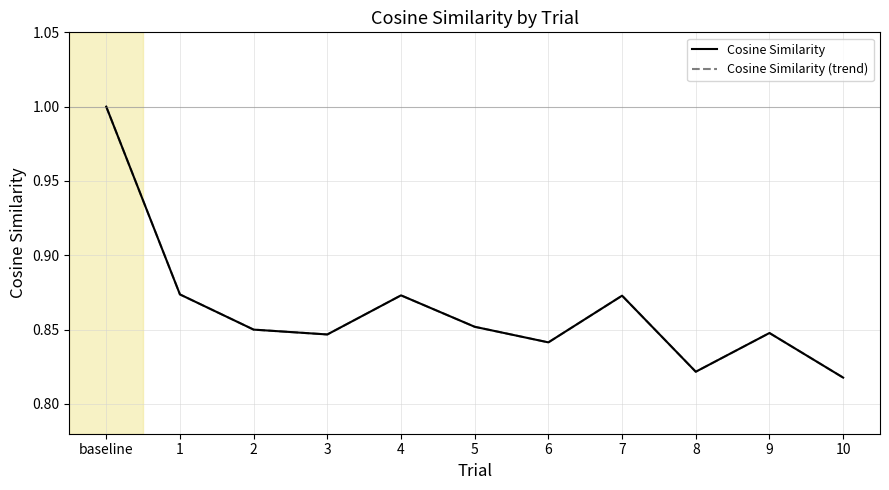

Does the chart have visible grid lines?

Yes